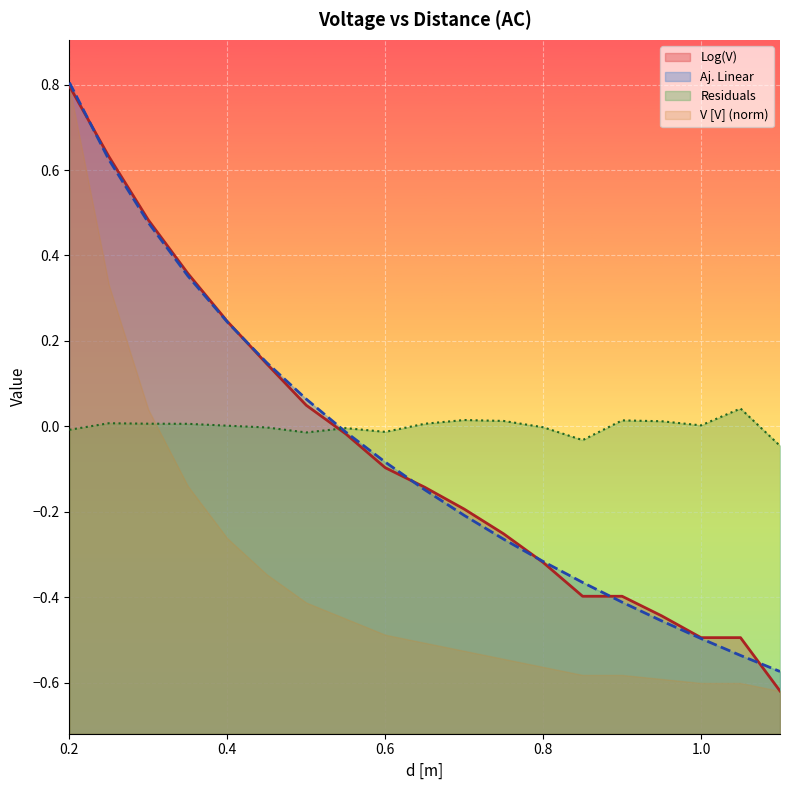

Which has a higher value, 0.75 or 0.2?

0.2